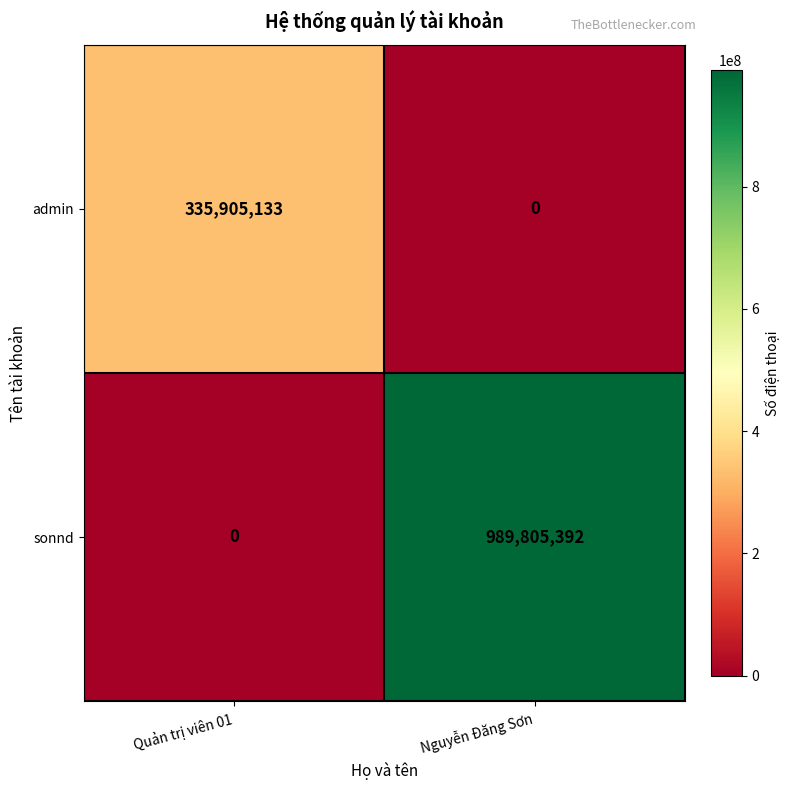

What is the difference between the maximum and minimum values in the sonnd series?

989805392